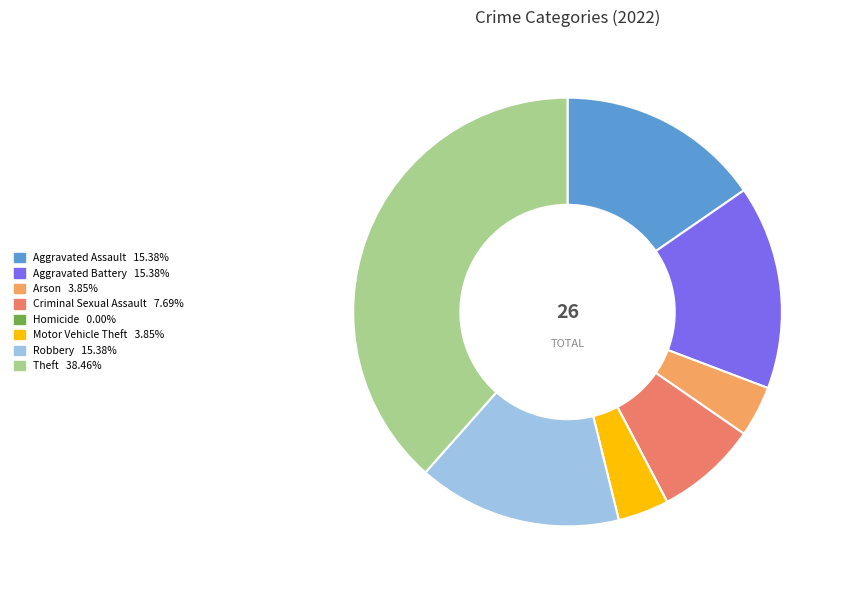

Which category has the biggest portion of the pie?

Theft